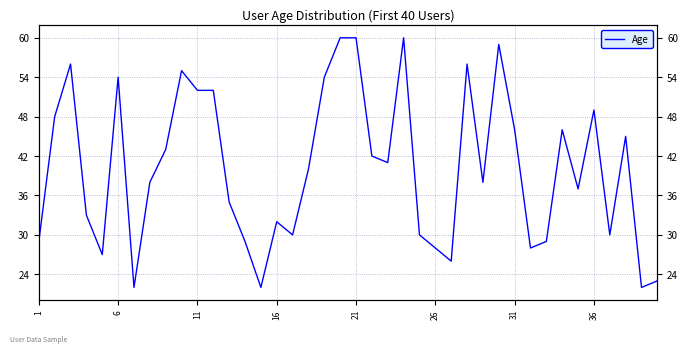

Reading left to right, what are all the values shown in this chart?

29	48	56	33	27	54	22	38	43	55	52	52	35	29	22	32	30	40	54	60	60	42	41	60	30	28	26	56	38	59	46	28	29	46	37	49	30	45	22	23